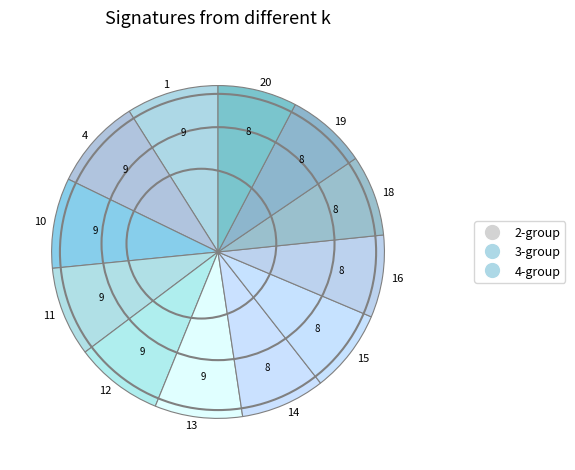

What is the ratio of the value at 10 to the value at 15?

1.1